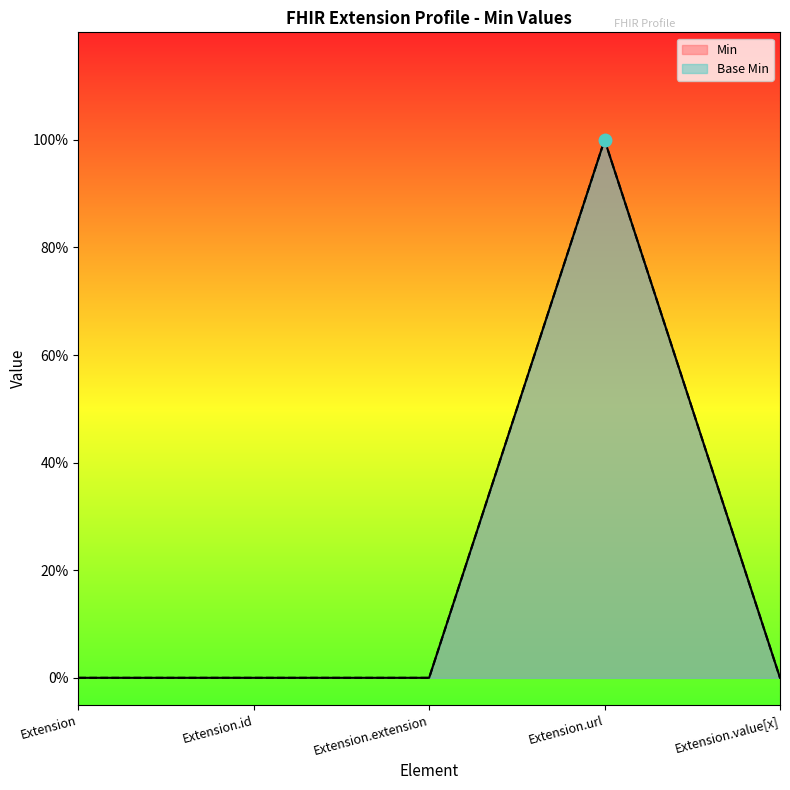

Which series reaches the maximum Y coordinate?

Min